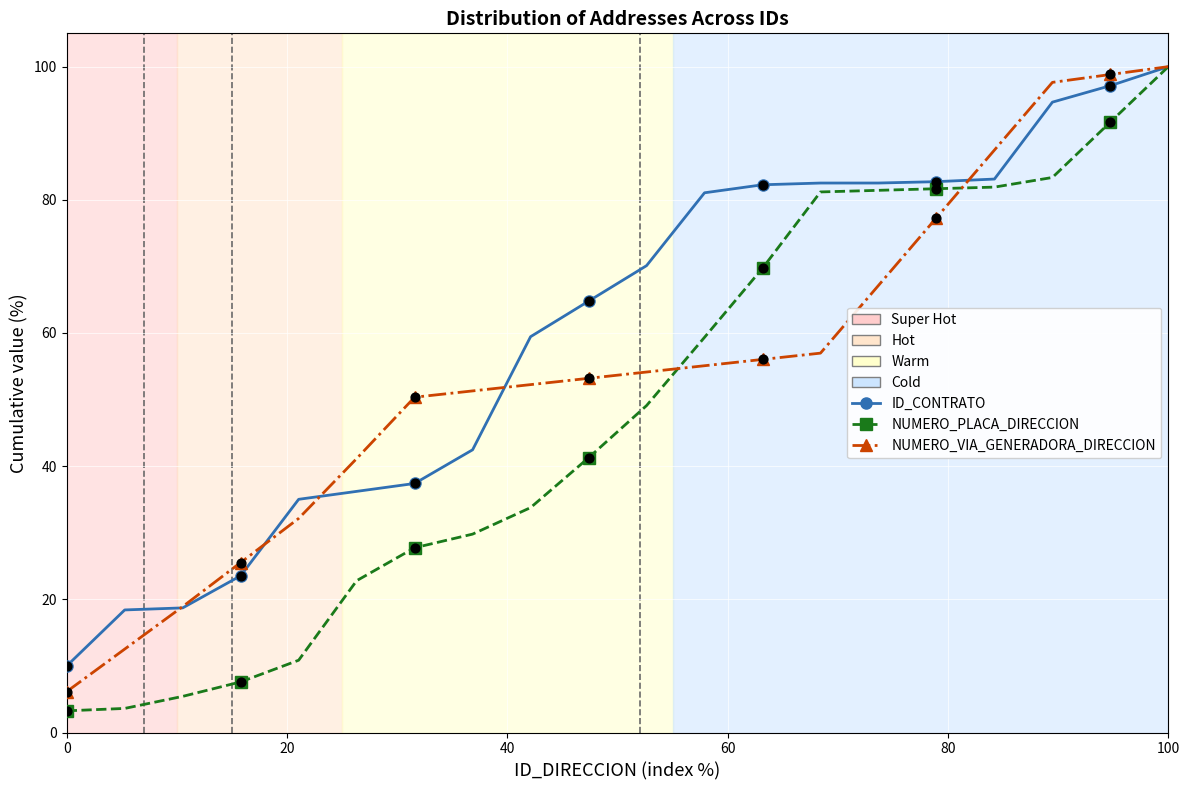

Which series has the largest total across all categories?

ID_CONTRATO